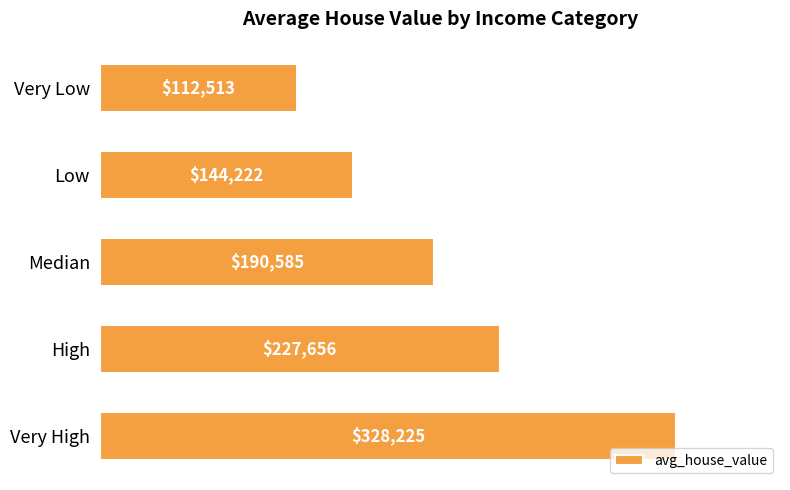

What is the average value?

200640.2